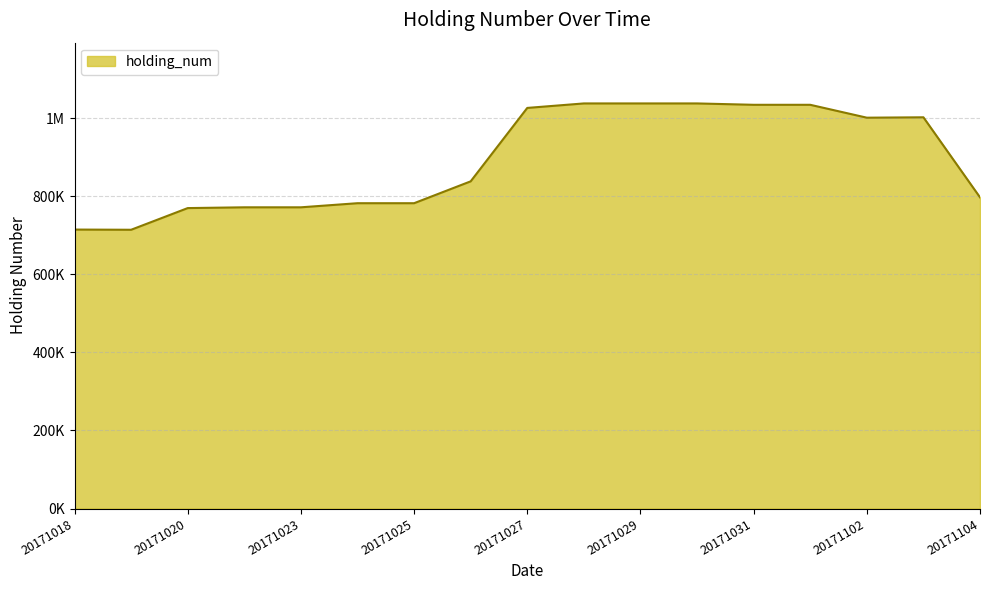

Count the number of data series in this chart.

1